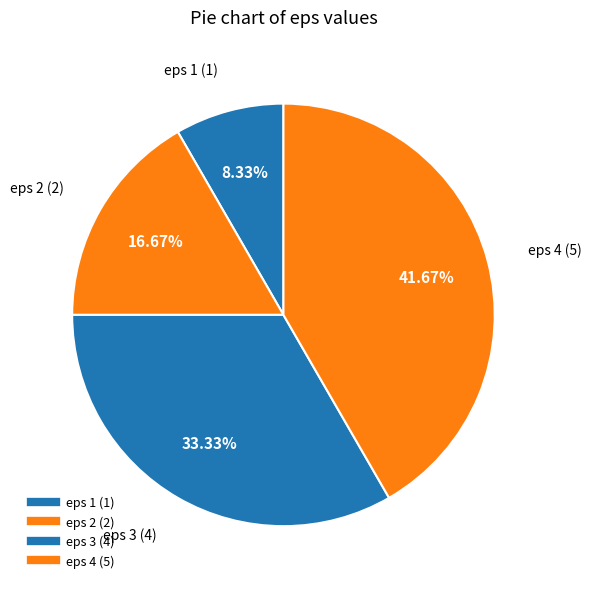

Which has a higher value, eps 2 or eps 1?

eps 2